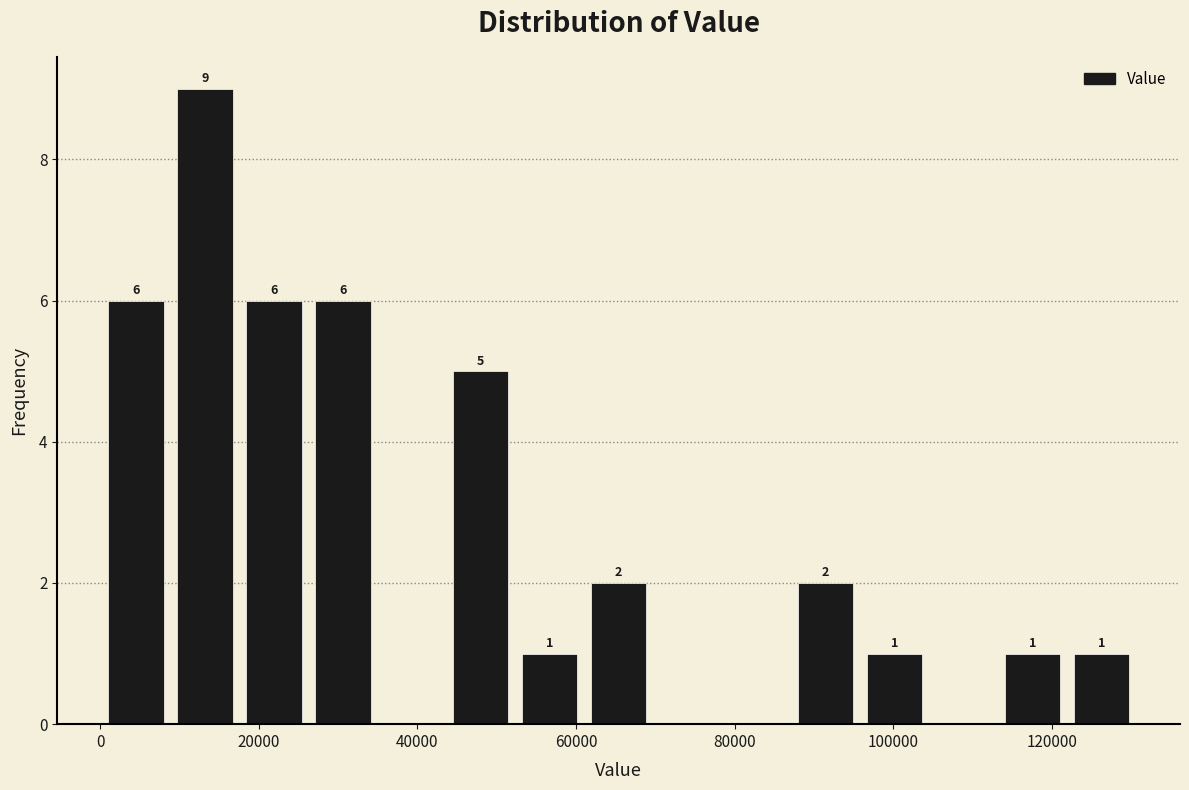

Over which range of the x-axis is the bar tallest?

8000 to 18000